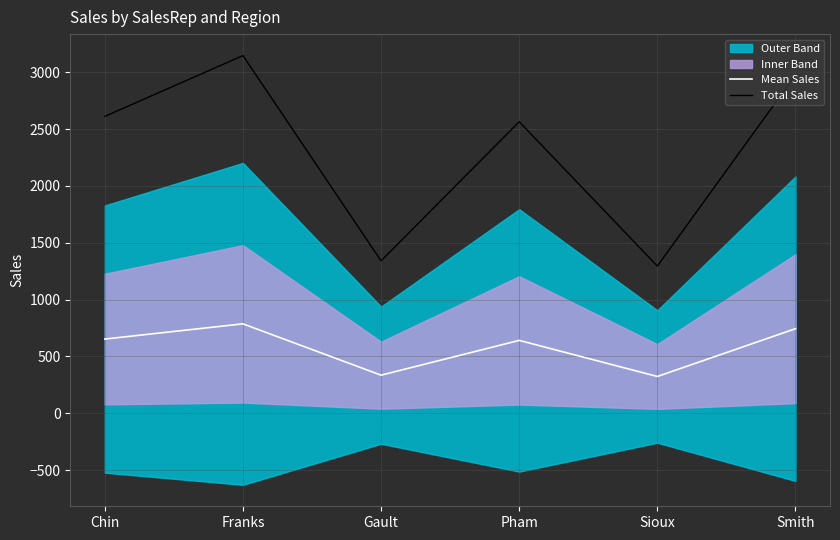

Does the chart have visible grid lines?

Yes